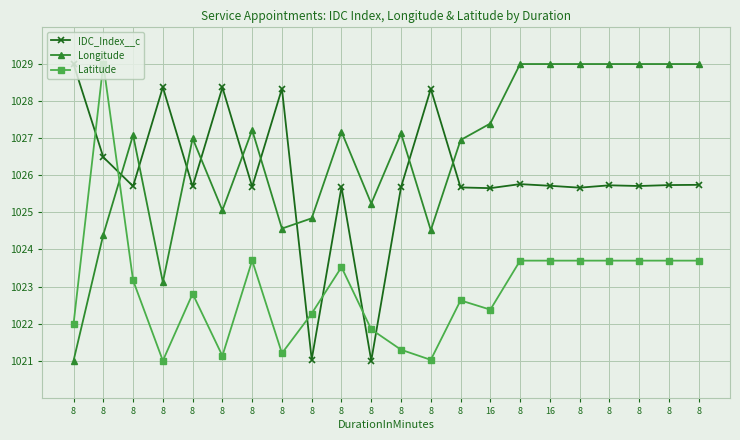

True or false: Latitude has a value of 1360.1 at 8.

False